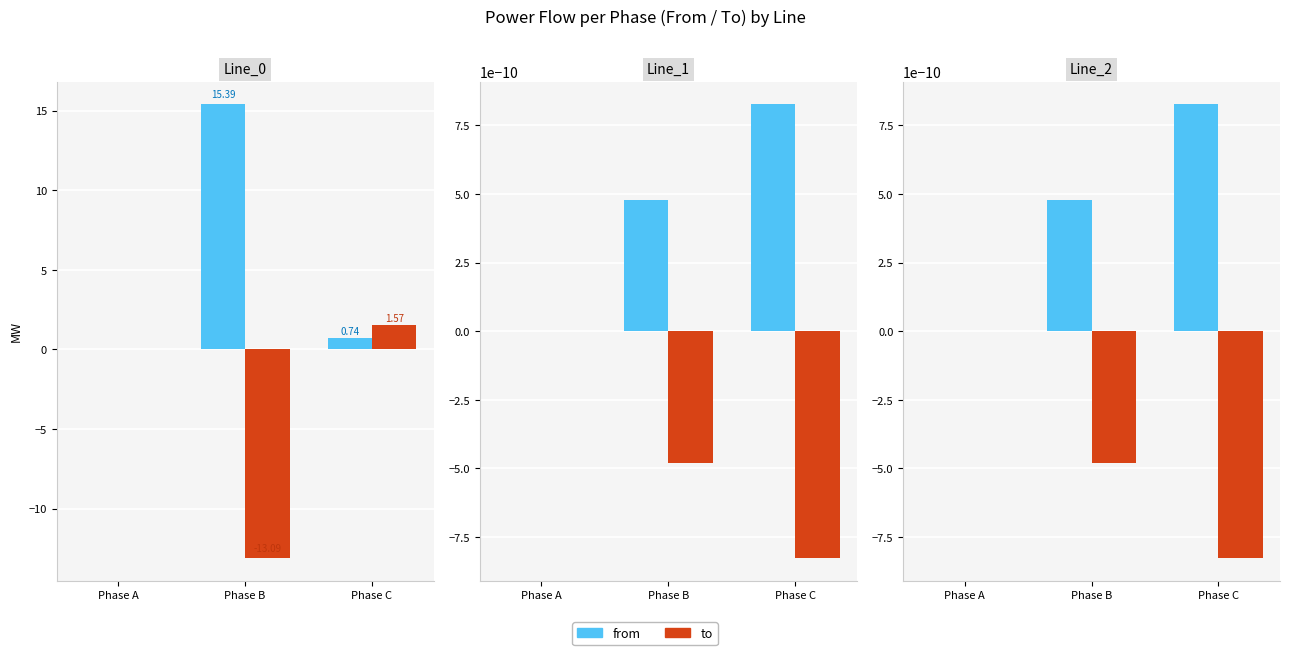

How many categories are shown in the chart?

3